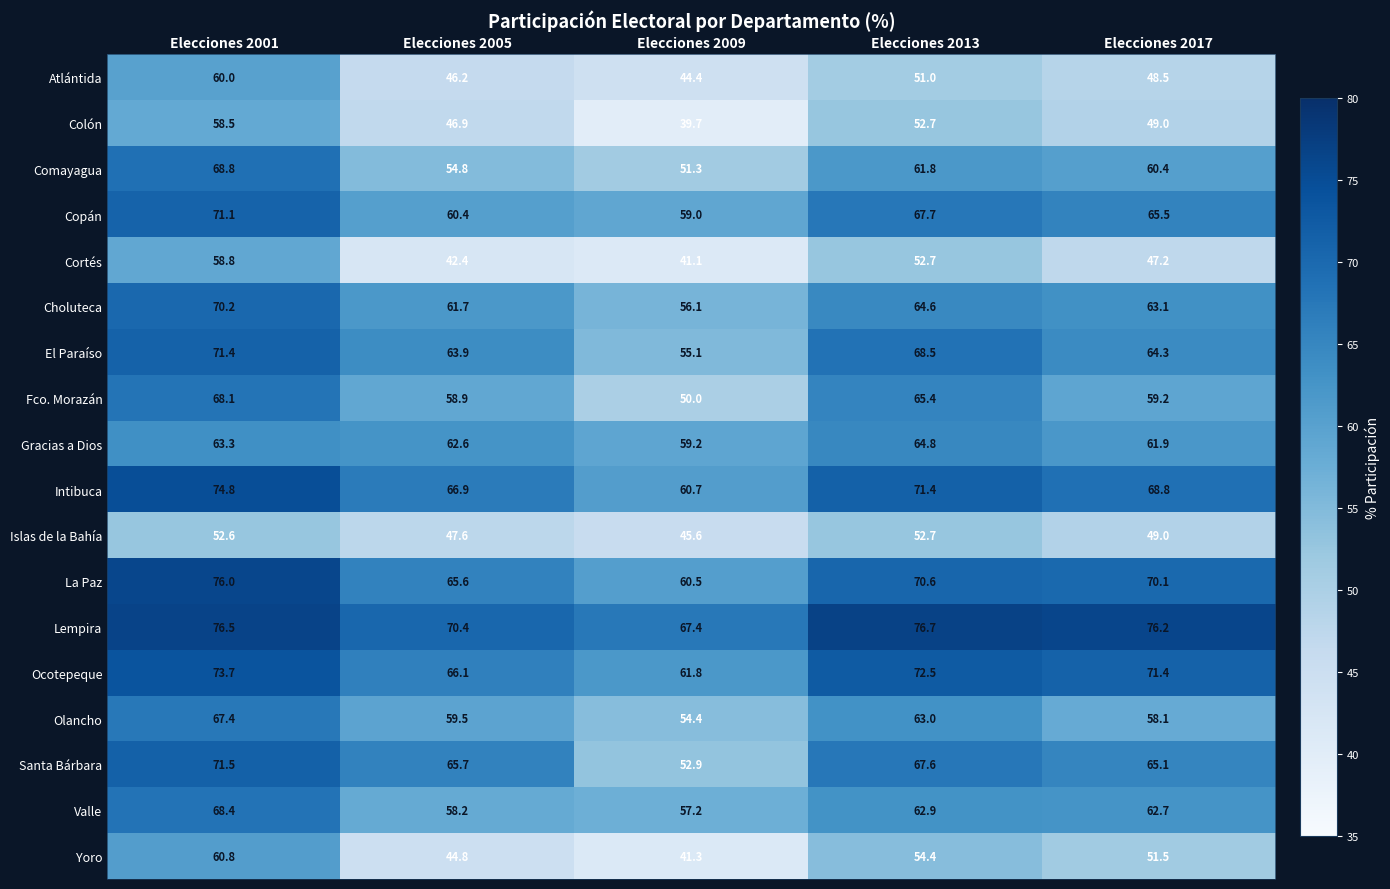

At which category is the sum across all series the highest?

Elecciones 2001